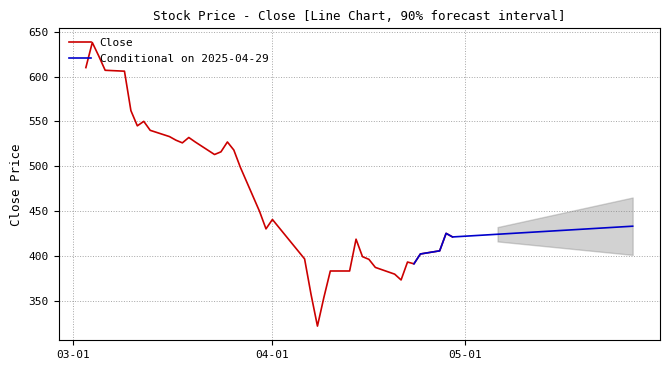

Which series has the widest spread of values?

Close